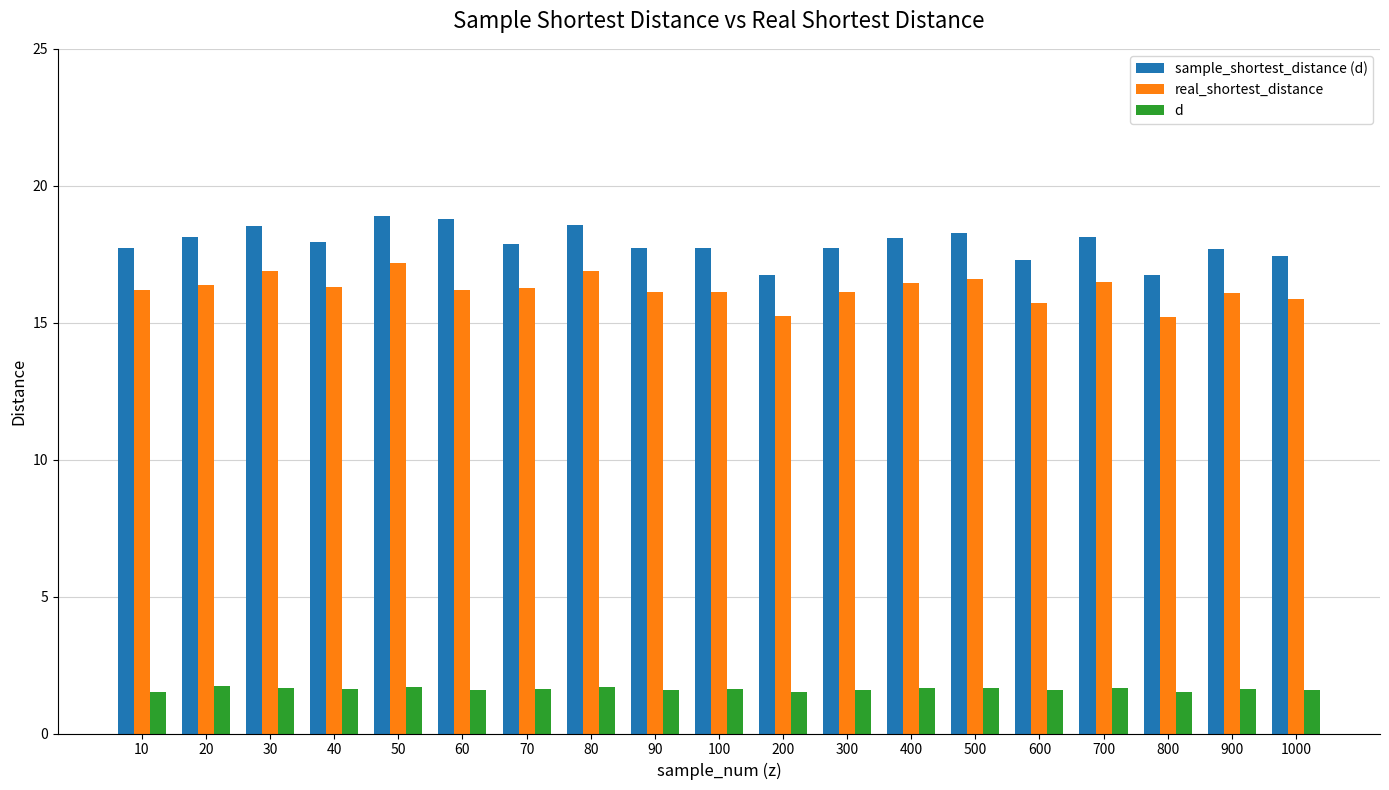

Which series has the largest range (max minus min)?

sample_shortest_distance (d)